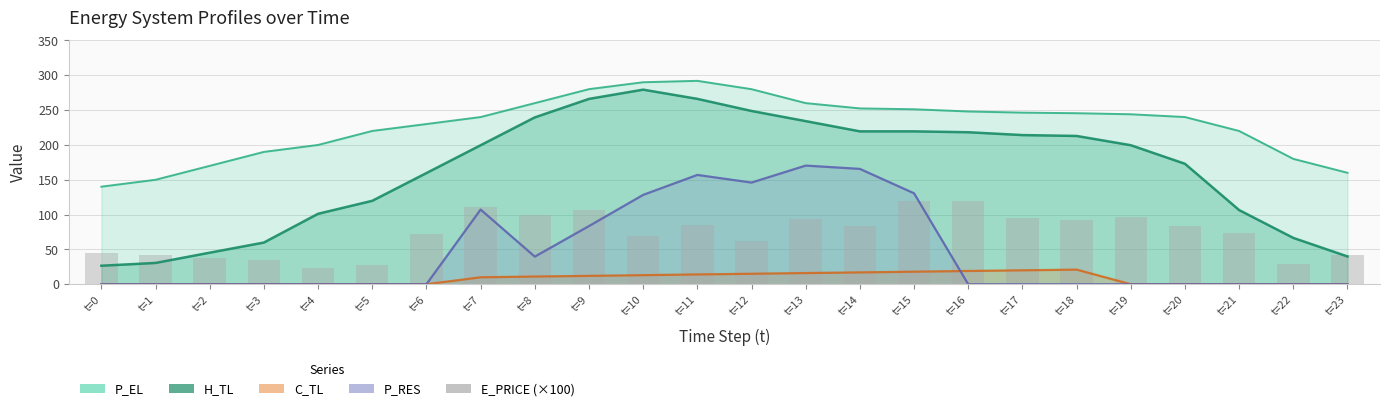

Between t=20 and t=22, which is larger?

t=20